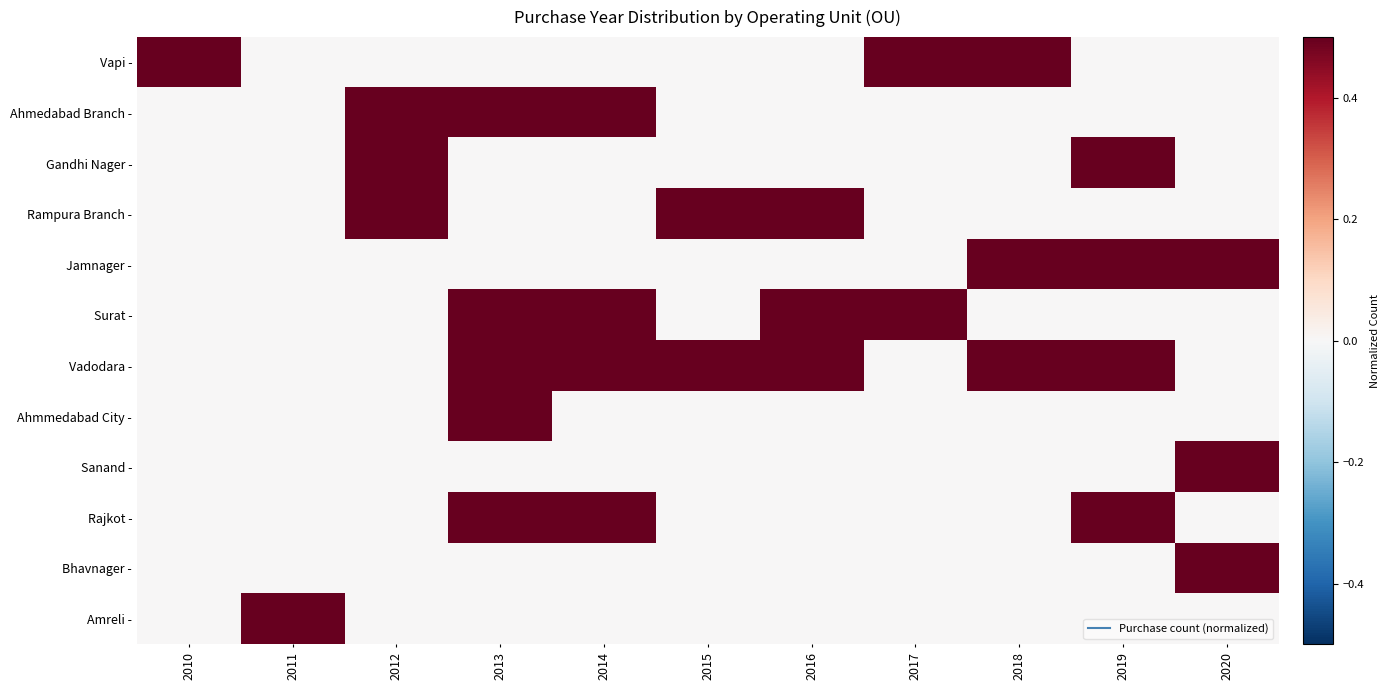

Reading left to right, transcribe all the data shown in this chart.

Vapi -: 2010=0.5	2011=0.0	2012=0.0	2013=0.0	2014=0.0	2015=0.0	2016=0.0	2017=0.5	2018=0.5	2019=0.0	2020=0.0
Ahmedabad Branch -: 2010=0.0	2011=0.0	2012=0.5	2013=0.5	2014=0.5	2015=0.0	2016=0.0	2017=0.0	2018=0.0	2019=0.0	2020=0.0
Gandhi Nager -: 2010=0.0	2011=0.0	2012=0.5	2013=0.0	2014=0.0	2015=0.0	2016=0.0	2017=0.0	2018=0.0	2019=1.0	2020=0.0
Rampura Branch -: 2010=0.0	2011=0.0	2012=0.5	2013=0.0	2014=0.0	2015=0.5	2016=0.5	2017=0.0	2018=0.0	2019=0.0	2020=0.0
Jamnager -: 2010=0.0	2011=0.0	2012=0.0	2013=0.0	2014=0.0	2015=0.0	2016=0.0	2017=0.0	2018=0.5	2019=0.5	2020=0.5
Surat -: 2010=0.0	2011=0.0	2012=0.0	2013=0.5	2014=0.5	2015=0.0	2016=0.5	2017=0.5	2018=0.0	2019=0.0	2020=0.0
Vadodara -: 2010=0.0	2011=0.0	2012=0.0	2013=0.5	2014=0.5	2015=1.0	2016=0.5	2017=0.0	2018=0.5	2019=0.5	2020=0.0
Ahmmedabad City -: 2010=0.0	2011=0.0	2012=0.0	2013=0.5	2014=0.0	2015=0.0	2016=0.0	2017=0.0	2018=0.0	2019=0.0	2020=0.0
Sanand -: 2010=0.0	2011=0.0	2012=0.0	2013=0.0	2014=0.0	2015=0.0	2016=0.0	2017=0.0	2018=0.0	2019=0.0	2020=0.5
Rajkot -: 2010=0.0	2011=0.0	2012=0.0	2013=0.5	2014=0.5	2015=0.0	2016=0.0	2017=0.0	2018=0.0	2019=0.5	2020=0.0
Bhavnager -: 2010=0.0	2011=0.0	2012=0.0	2013=0.0	2014=0.0	2015=0.0	2016=0.0	2017=0.0	2018=0.0	2019=0.0	2020=0.5
Amreli -: 2010=0.0	2011=0.5	2012=0.0	2013=0.0	2014=0.0	2015=0.0	2016=0.0	2017=0.0	2018=0.0	2019=0.0	2020=0.0